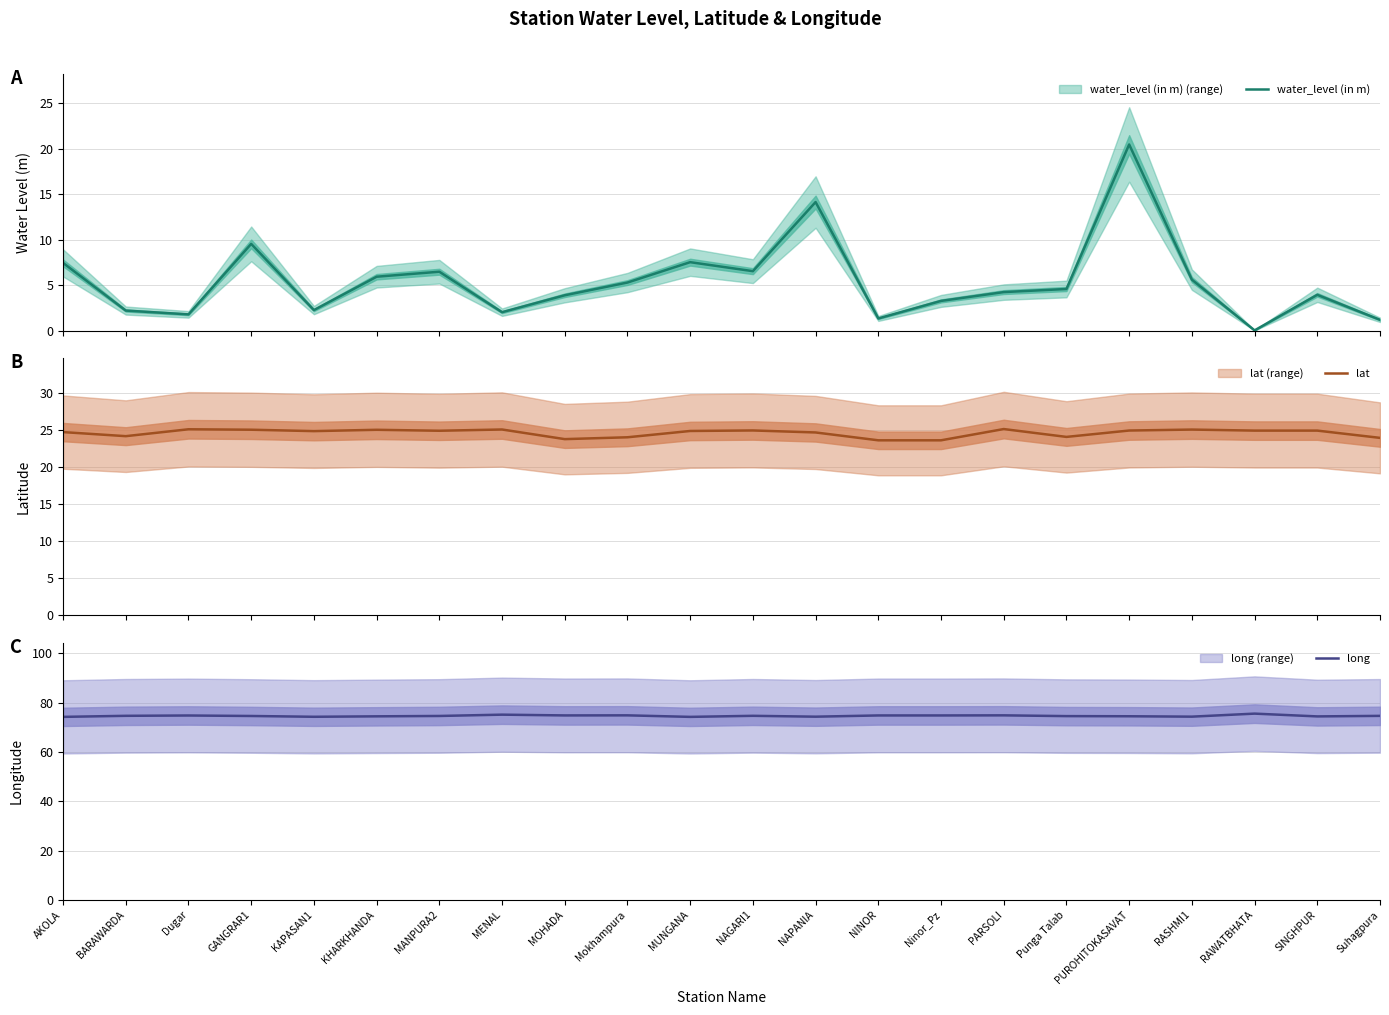

Reading right to left, list all the values displayed in this chart.

water_level (in m): Suhagpura=1.2	SINGHPUR=4.0	RAWATBHATA=0.0	RASHMI1=5.6	PUROHITOKASAVAT=20.5	Punga Talab=4.6	PARSOLI=4.2	Ninor_Pz=3.3	NINOR=1.4	NAPANIA=14.2	NAGARI1=6.5	MUNGANA=7.5	Mokhampura=5.3	MOHADA=3.9	MENAL=2.0	MANPURA2=6.5	KHARKHANDA=5.9	KAPASAN1=2.3	GANGRAR1=9.6	Dugar=1.8	BARAWARDA=2.2	AKOLA=7.5
lat: Suhagpura=23.9	SINGHPUR=24.9	RAWATBHATA=24.9	RASHMI1=25.1	PUROHITOKASAVAT=24.9	Punga Talab=24.1	PARSOLI=25.1	Ninor_Pz=23.6	NINOR=23.6	NAPANIA=24.7	NAGARI1=24.9	MUNGANA=24.9	Mokhampura=24.0	MOHADA=23.8	MENAL=25.1	MANPURA2=24.9	KHARKHANDA=25.0	KAPASAN1=24.9	GANGRAR1=25.1	Dugar=25.1	BARAWARDA=24.2	AKOLA=24.7
long: Suhagpura=74.7	SINGHPUR=74.5	RAWATBHATA=75.6	RASHMI1=74.4	PUROHITOKASAVAT=74.5	Punga Talab=74.6	PARSOLI=74.9	Ninor_Pz=74.8	NINOR=74.8	NAPANIA=74.3	NAGARI1=74.7	MUNGANA=74.3	Mokhampura=74.9	MOHADA=74.9	MENAL=75.2	MANPURA2=74.6	KHARKHANDA=74.5	KAPASAN1=74.3	GANGRAR1=74.6	Dugar=74.8	BARAWARDA=74.7	AKOLA=74.3